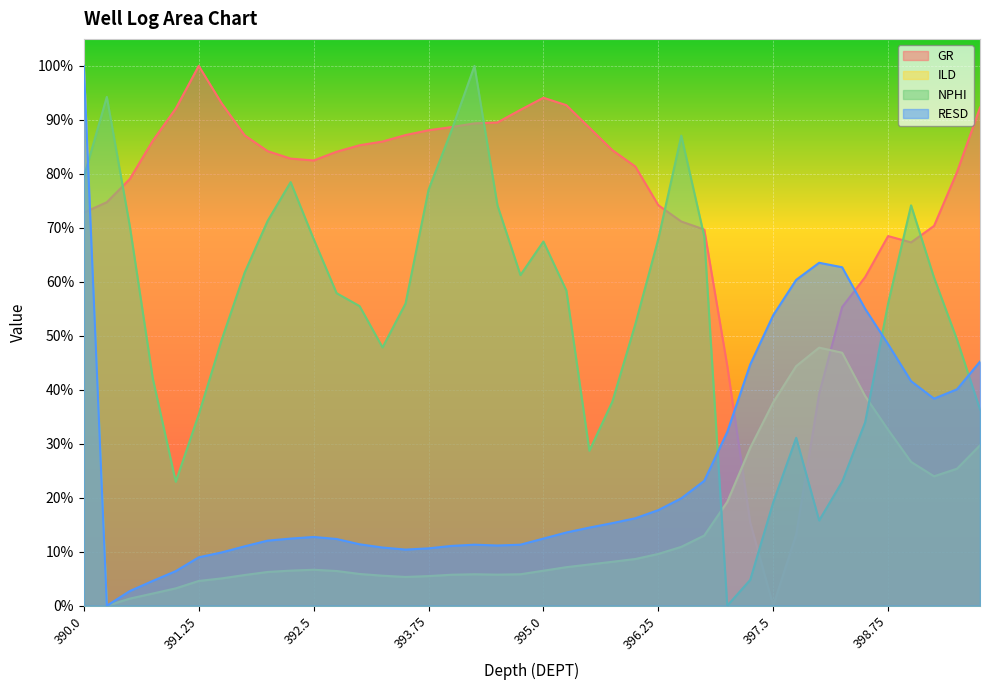

Does the chart display data point markers on the line(s)?

No